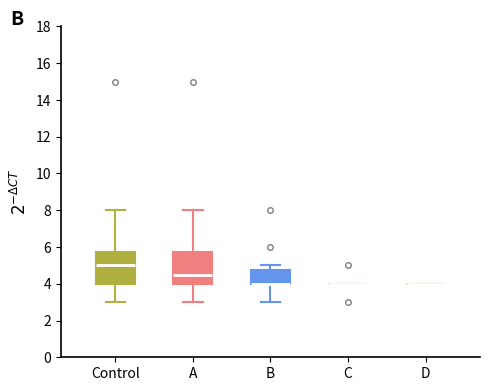

Where is the upper edge of the box for B on the y-axis? The values are not printed on the chart, so give them approximately, as read against the axis.

4.8